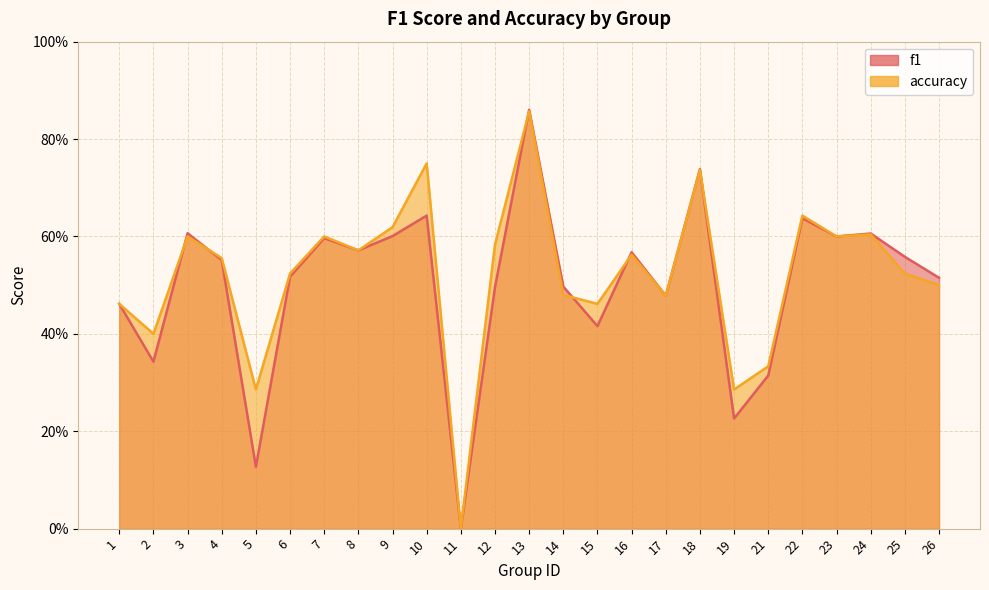

At which label is accuracy closest to 0?

11